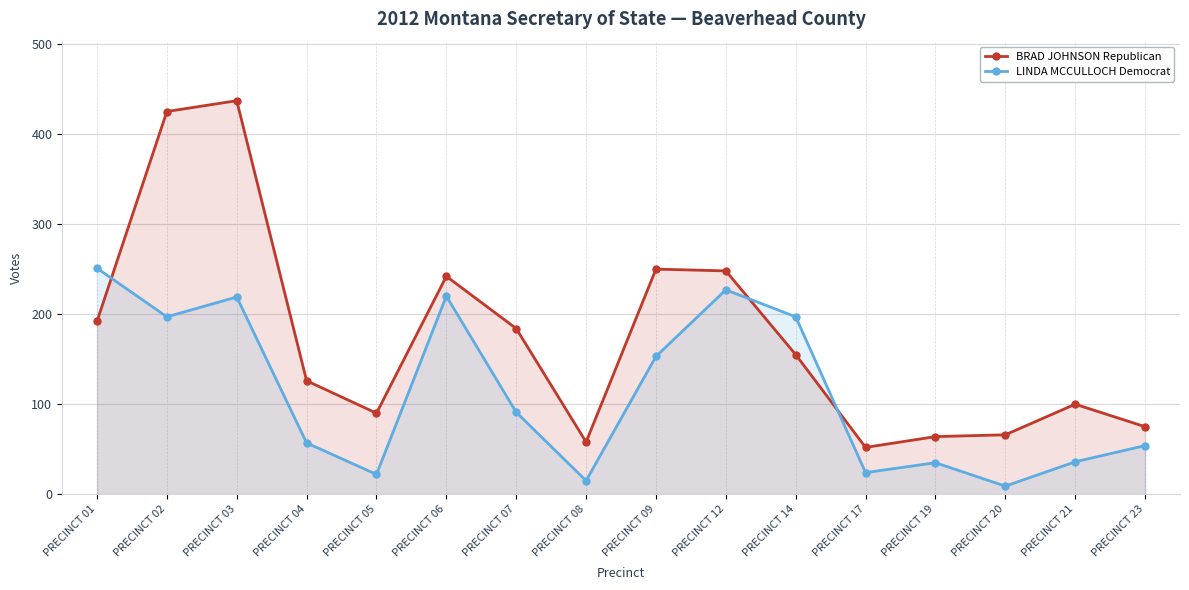

Which series changed the most between PRECINCT 21 and PRECINCT 23?

BRAD JOHNSON Republican